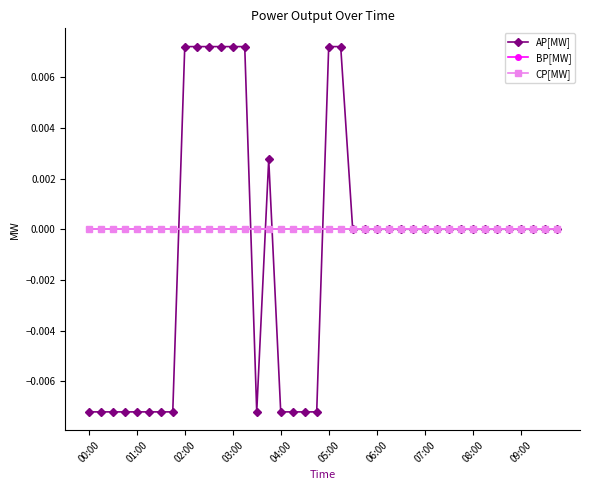

At which label is BP[MW] closest to 0?

00:00